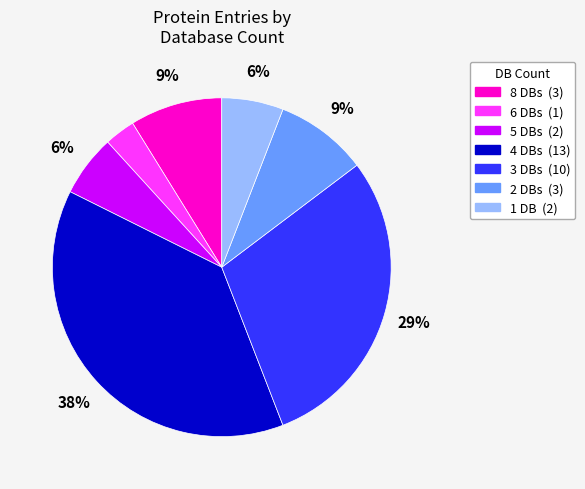

To the nearest percent, what is the difference between the largest and smallest slice percentages?

35%